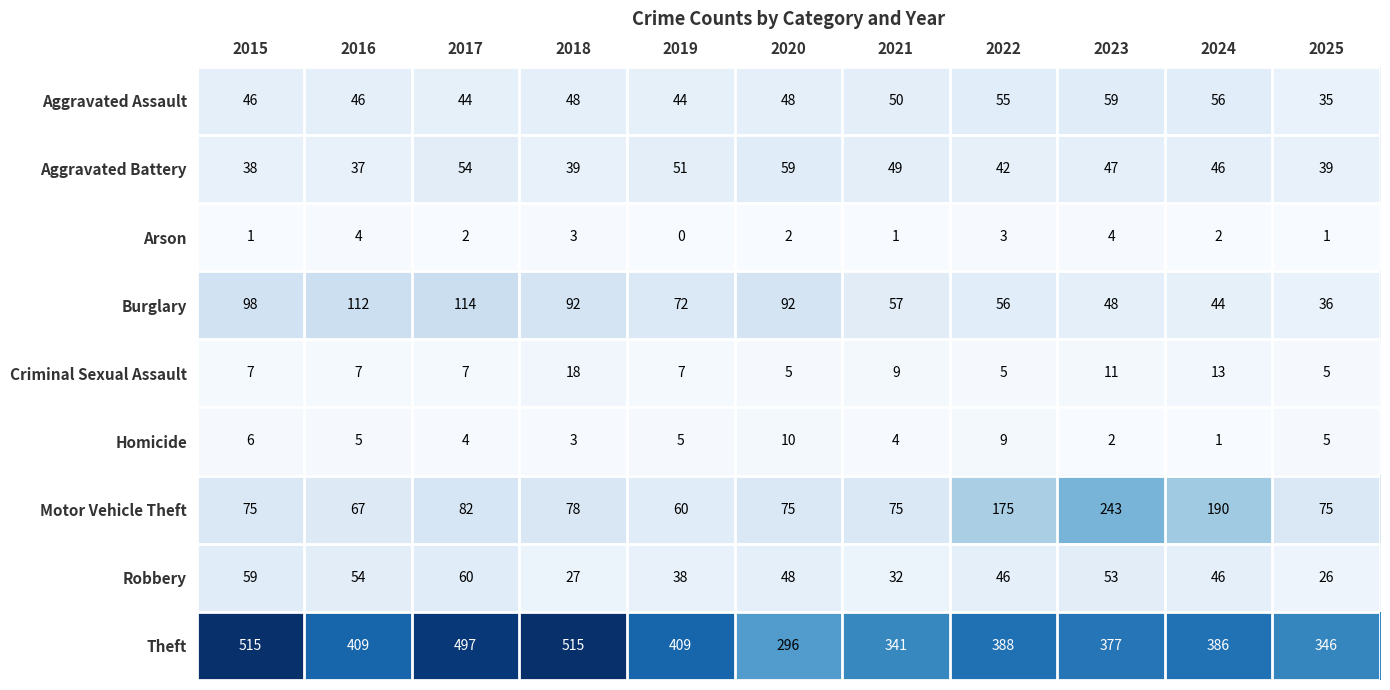

What is the approximate value of Robbery at 2016, to the nearest 10?

50